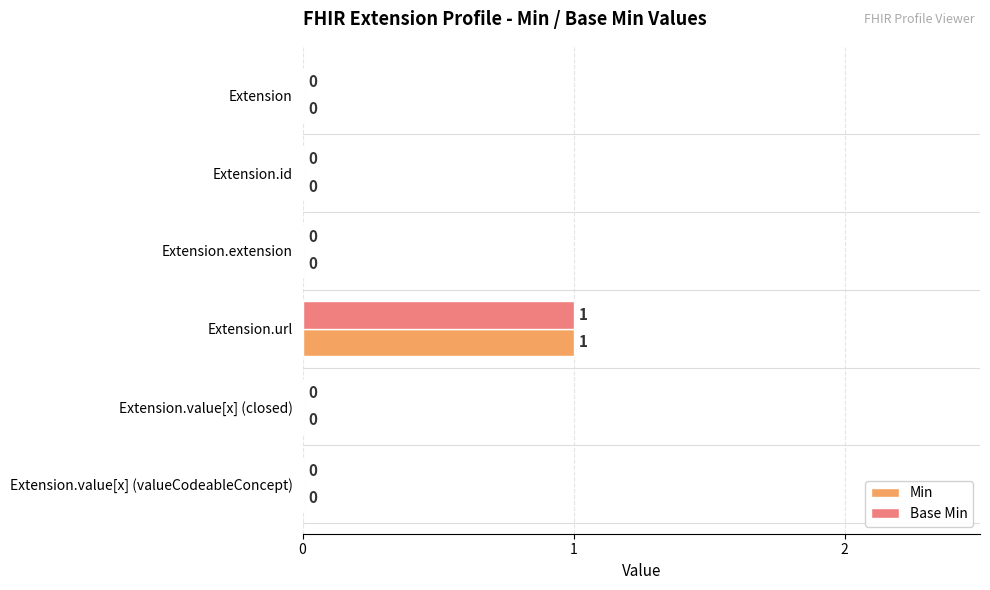

At which label does Min reach its peak?

Extension.url